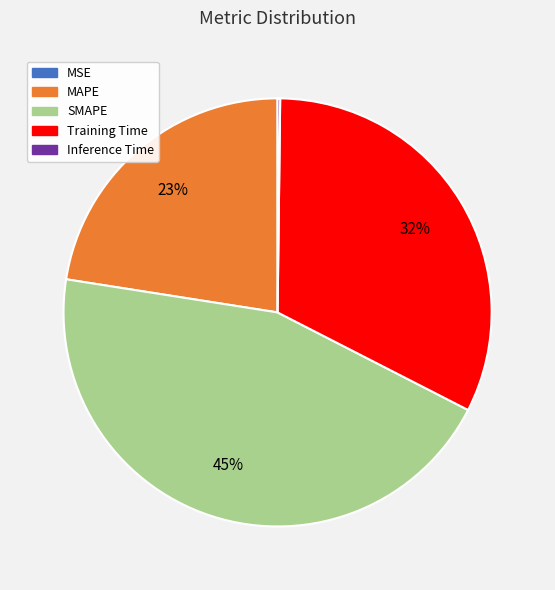

Approximately how many times larger is the value at SMAPE compared to MAPE?

2.0